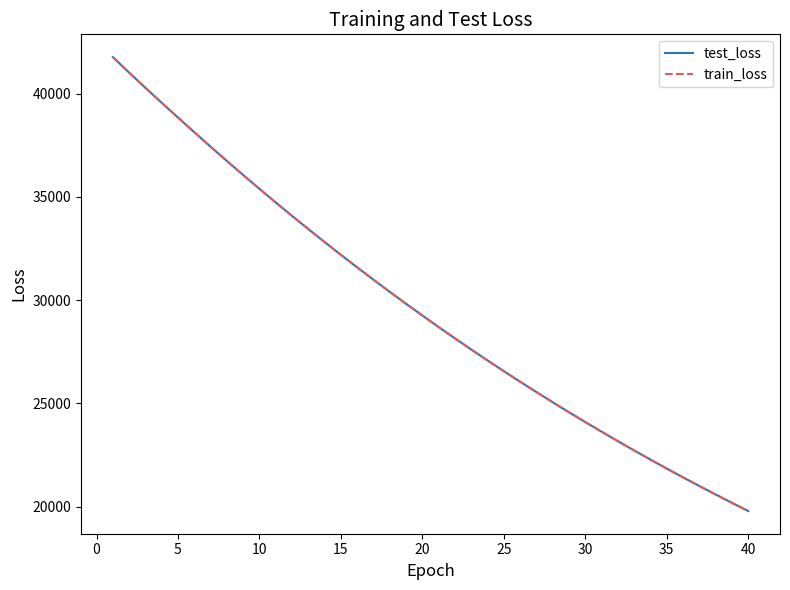

What is the smallest value displayed?

19781.2